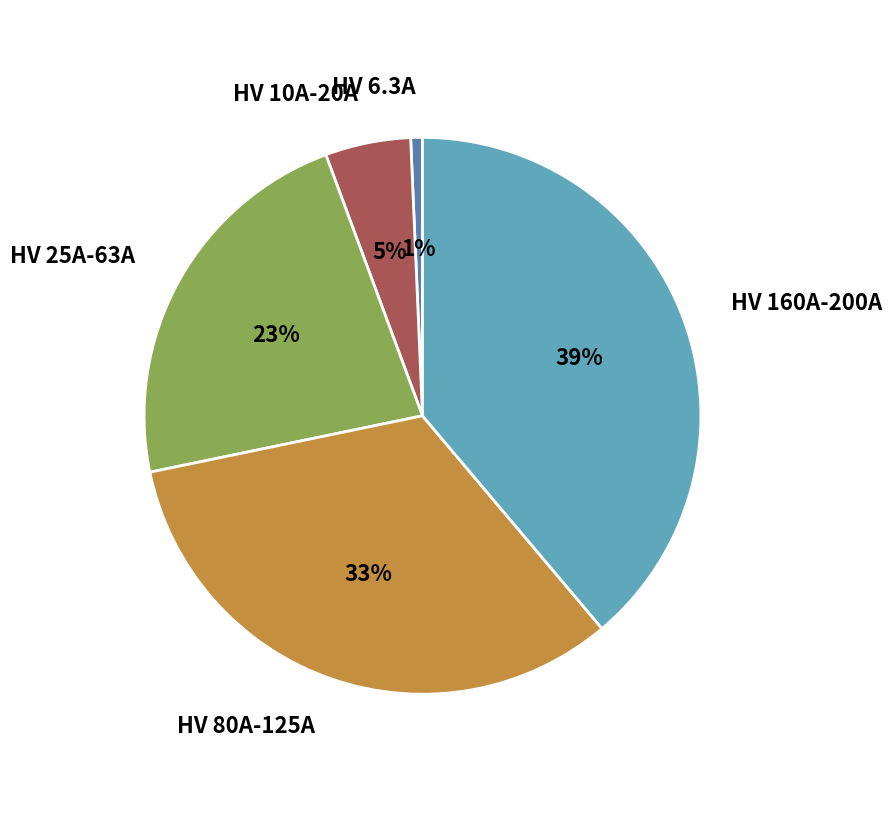

Which category has the biggest portion of the pie?

HV 160A-200A